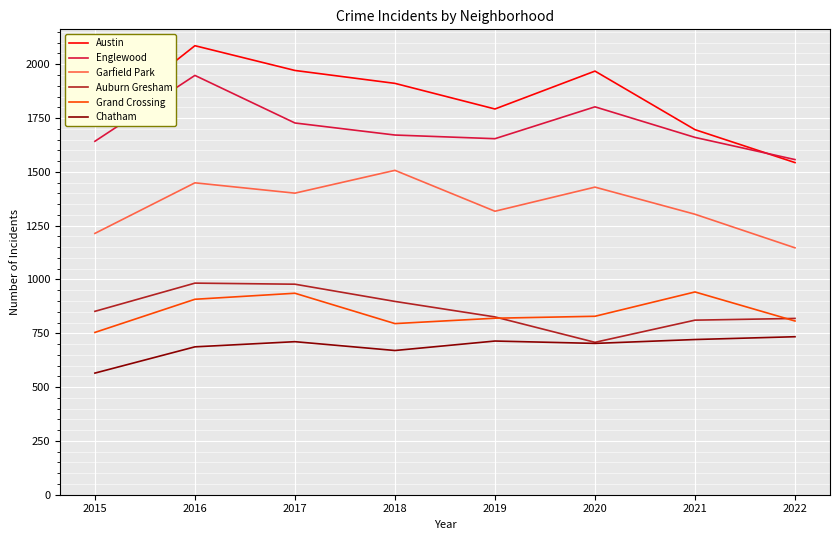

What is the maximum value for Grand Crossing?

942